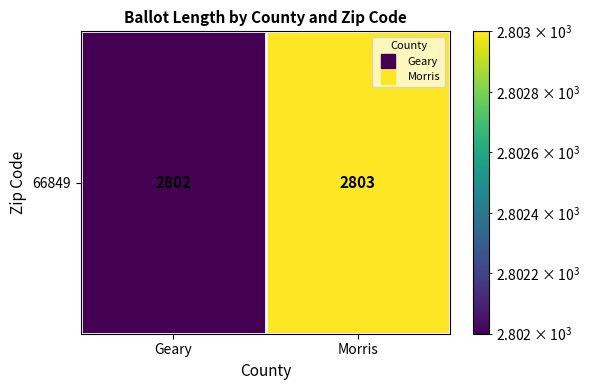

The chart shows a value of 2803 at Morris. True or false?

True